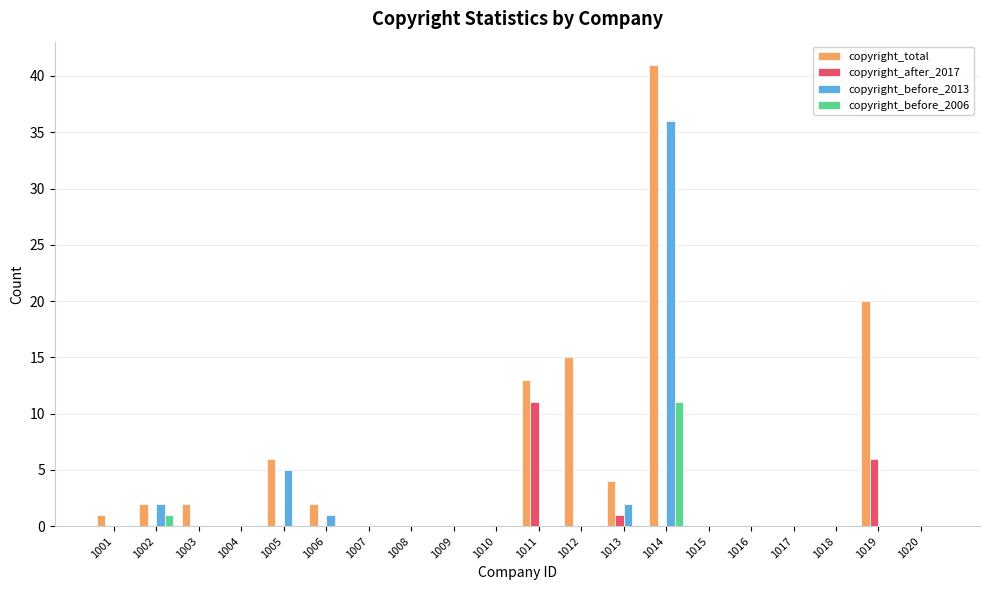

Does the chart contain stacked bars?

No